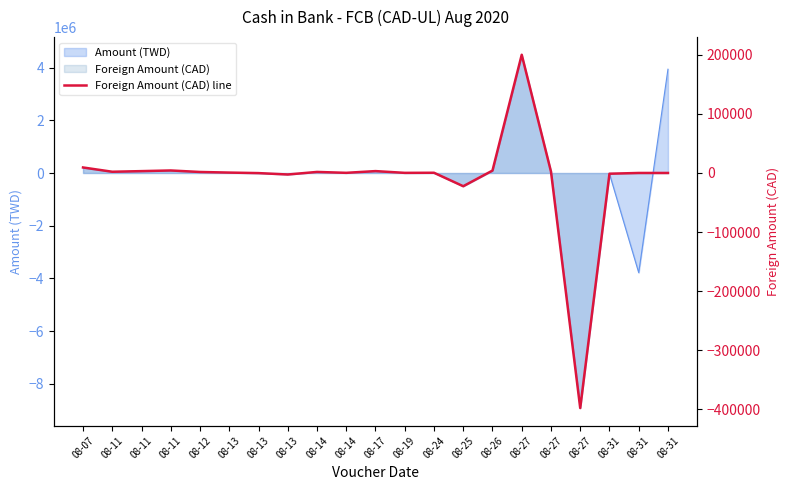

Rank the categories by value from lowest to highest.

08-27, 08-25, 08-13, 08-31, 08-13, 08-31, 08-31, 08-19, 08-14, 08-24, 08-13, 08-12, 08-14, 08-11, 08-27, 08-11, 08-17, 08-26, 08-11, 08-07, 08-27